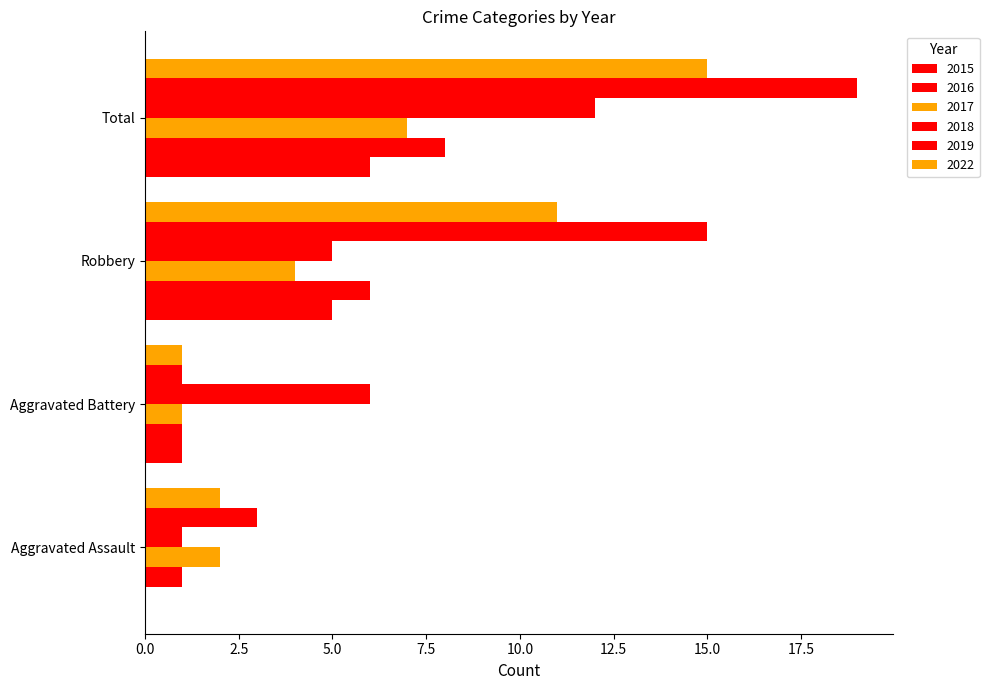

What is the average value of the 2016 series?

4